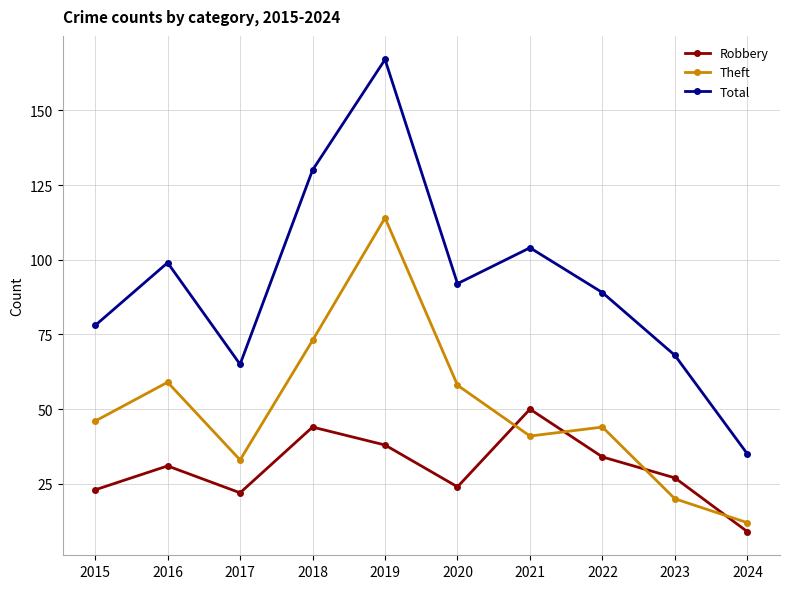

Rank the series by their average value, from highest to lowest.

Total, Theft, Robbery